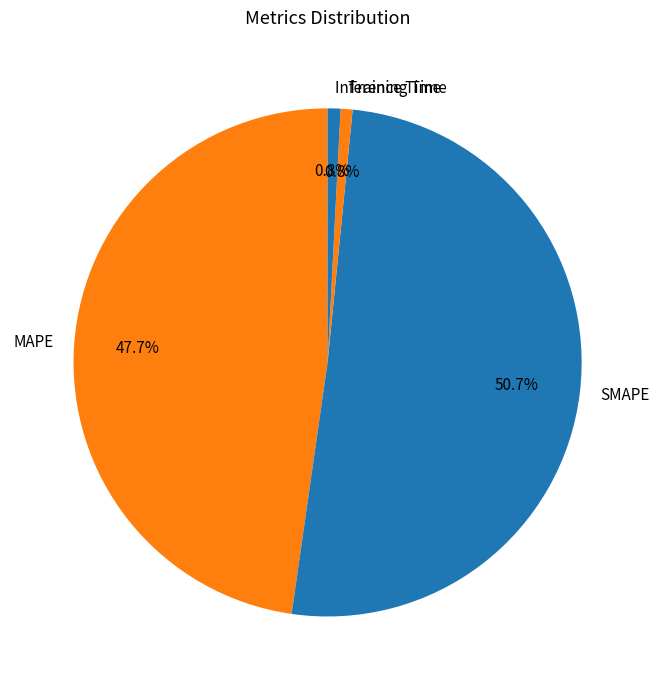

How many slices are in this pie chart?

4